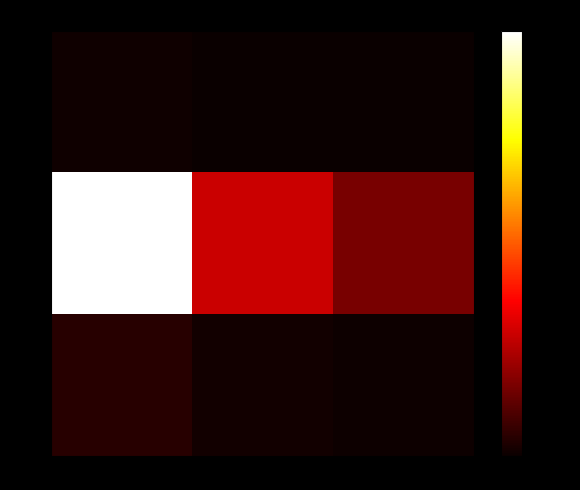

Reading right to left, list all the values displayed in this chart.

ECs: sCs=84.4	FAPs=145.4	ECs=506.1
FAPs: sCs=8253.4	FAPs=14228.0	ECs=49511.3
sCs: sCs=389.6	FAPs=671.6	ECs=2337.1